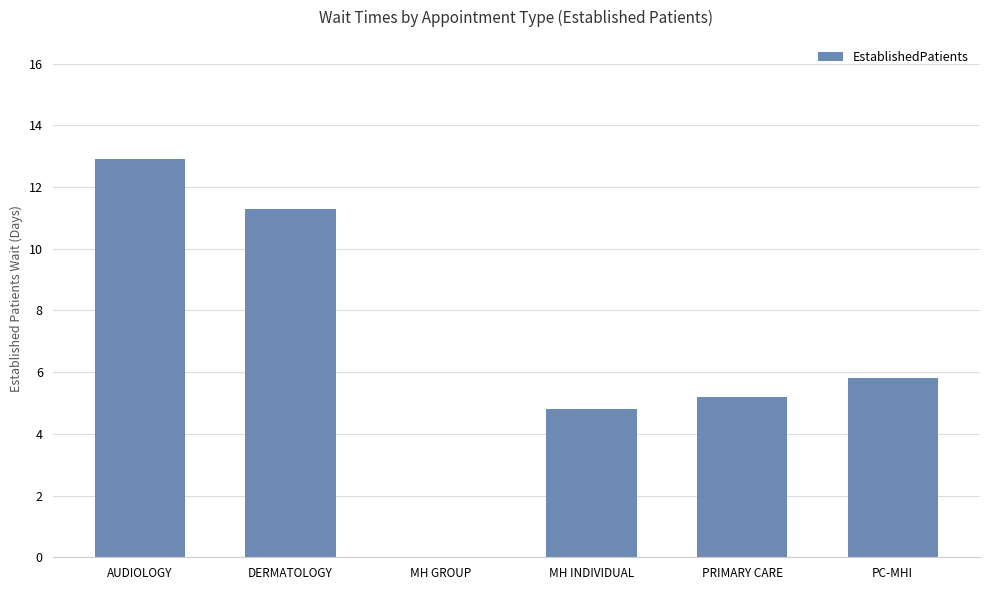

Which has a higher value, MH INDIVIDUAL or MH GROUP?

MH INDIVIDUAL